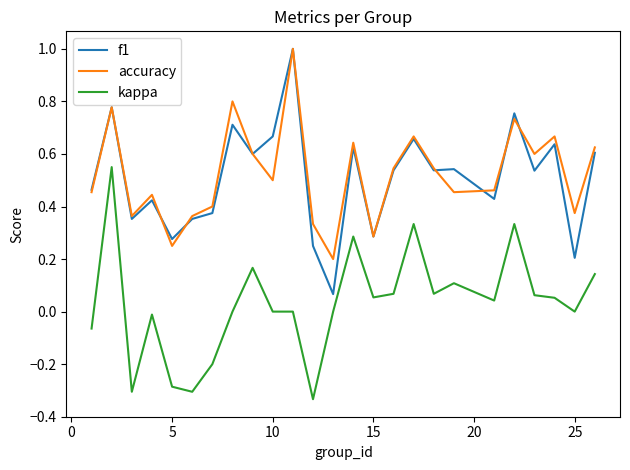

True or false: f1 has more than 0 points higher than both neighbors.

True